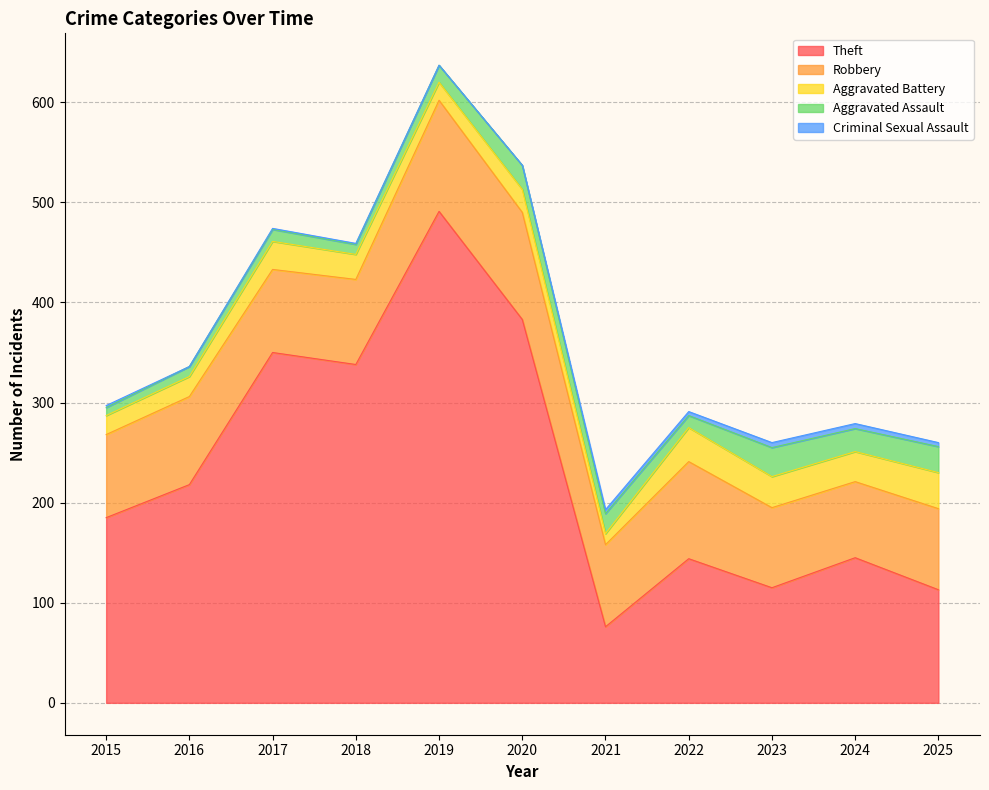

True or false: Theft and Criminal Sexual Assault cross at least once.

False